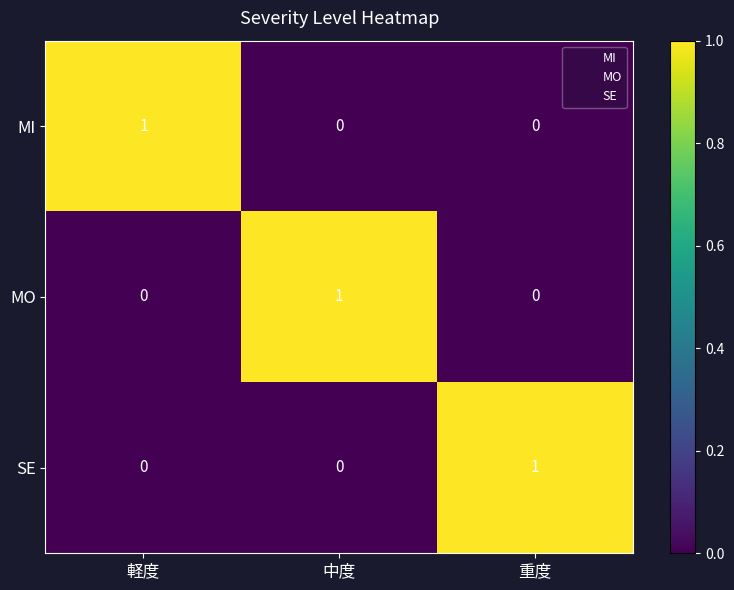

Reading left to right, transcribe all the data shown in this chart.

MI: 1	0	0
MO: 0	1	0
SE: 0	0	1